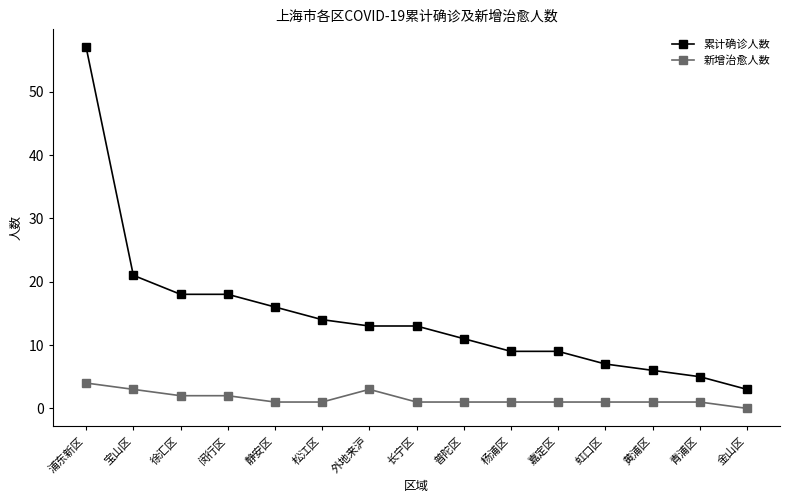

What are all the series names shown in the legend?

累计确诊人数, 新增治愈人数